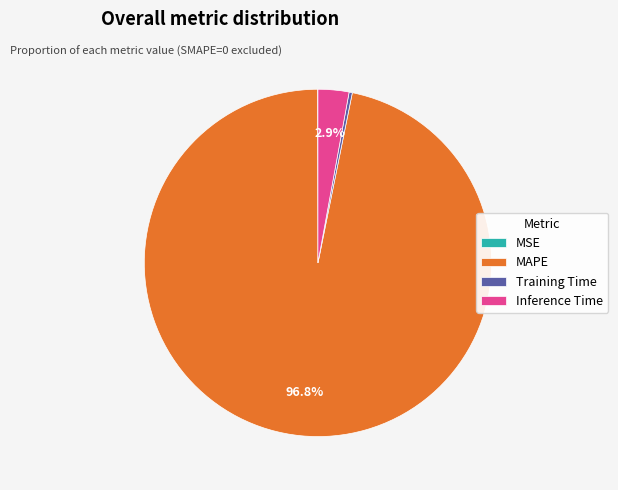

What percentage is NOT represented by Inference Time?

97.1%